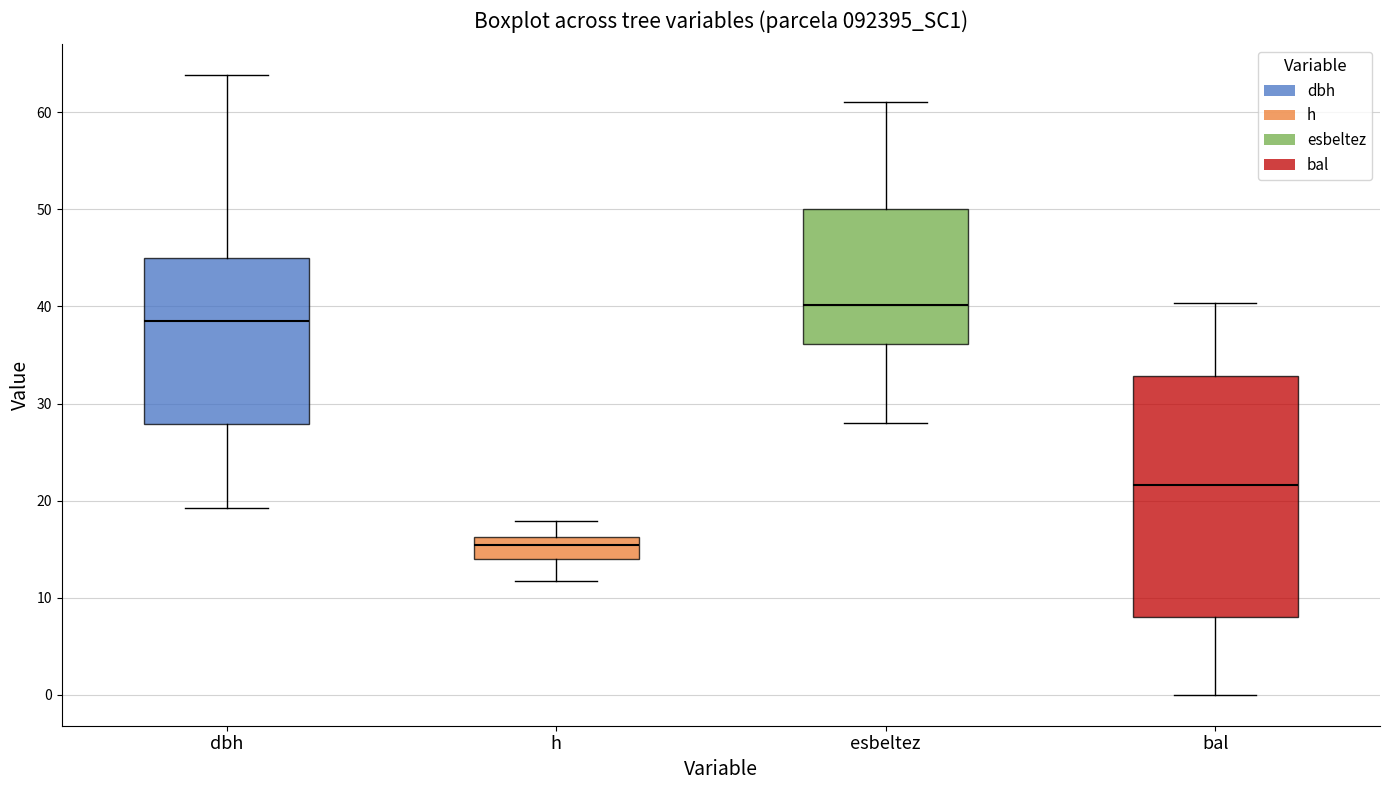

Which box has the highest median line?

esbeltez